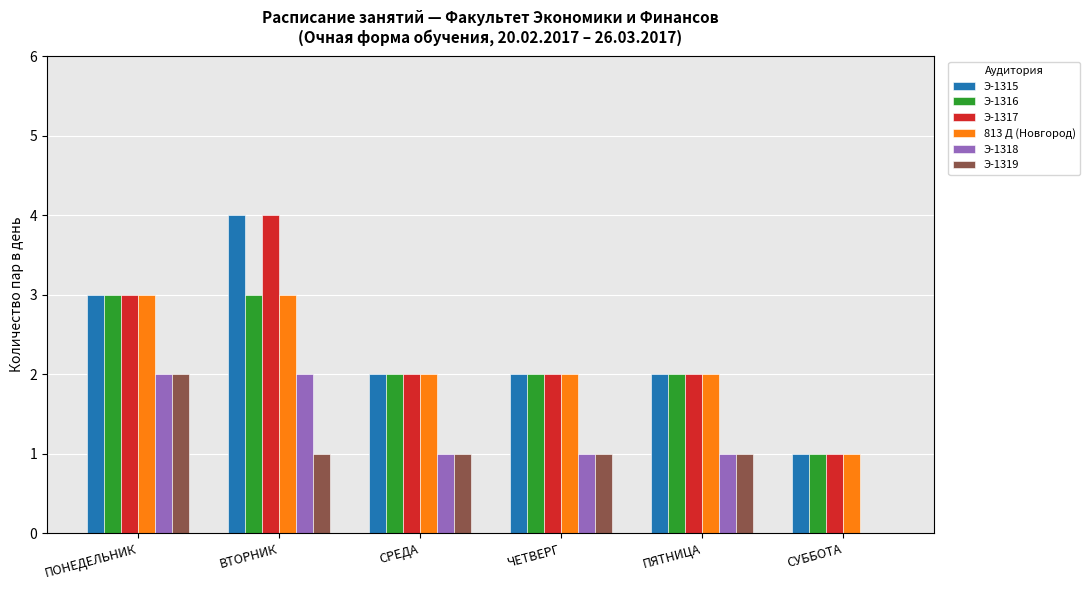

Reading right to left, list all the values displayed in this chart.

Э-1315: СУББОТА=1	ПЯТНИЦА=2	ЧЕТВЕРГ=2	СРЕДА=2	ВТОРНИК=4	ПОНЕДЕЛЬНИК=3
Э-1316: СУББОТА=1	ПЯТНИЦА=2	ЧЕТВЕРГ=2	СРЕДА=2	ВТОРНИК=3	ПОНЕДЕЛЬНИК=3
Э-1317: СУББОТА=1	ПЯТНИЦА=2	ЧЕТВЕРГ=2	СРЕДА=2	ВТОРНИК=4	ПОНЕДЕЛЬНИК=3
813 Д (Новгород): СУББОТА=1	ПЯТНИЦА=2	ЧЕТВЕРГ=2	СРЕДА=2	ВТОРНИК=3	ПОНЕДЕЛЬНИК=3
Э-1318: СУББОТА=0	ПЯТНИЦА=1	ЧЕТВЕРГ=1	СРЕДА=1	ВТОРНИК=2	ПОНЕДЕЛЬНИК=2
Э-1319: СУББОТА=0	ПЯТНИЦА=1	ЧЕТВЕРГ=1	СРЕДА=1	ВТОРНИК=1	ПОНЕДЕЛЬНИК=2